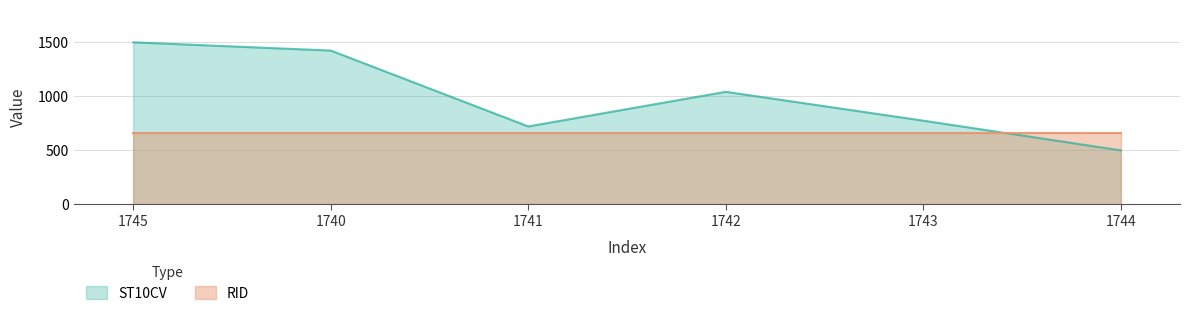

How many lines are shown in the chart?

2